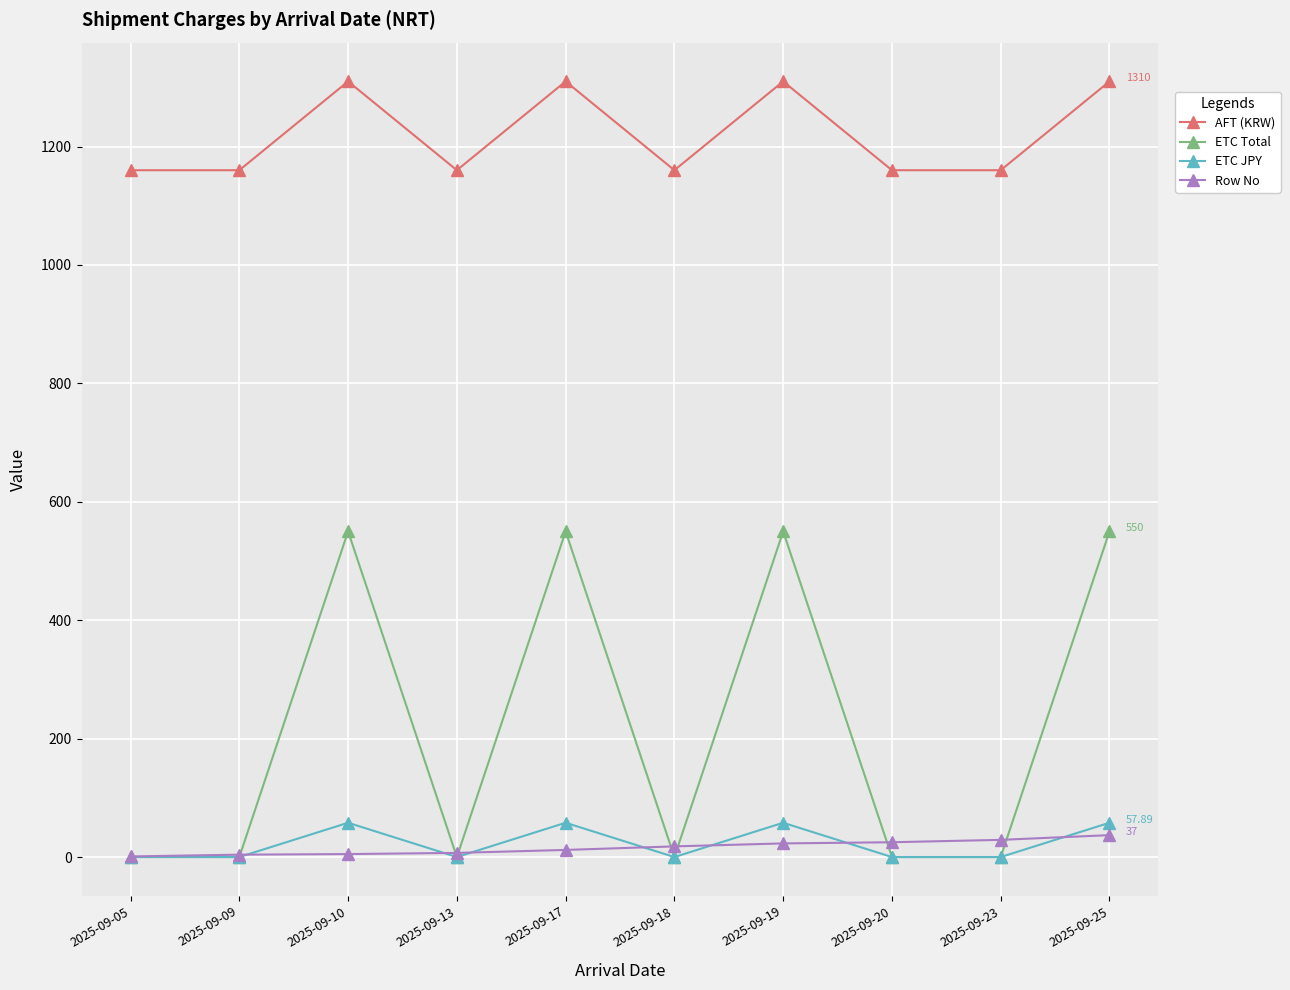

Where is the first local maximum for AFT (KRW)?

2025-09-10